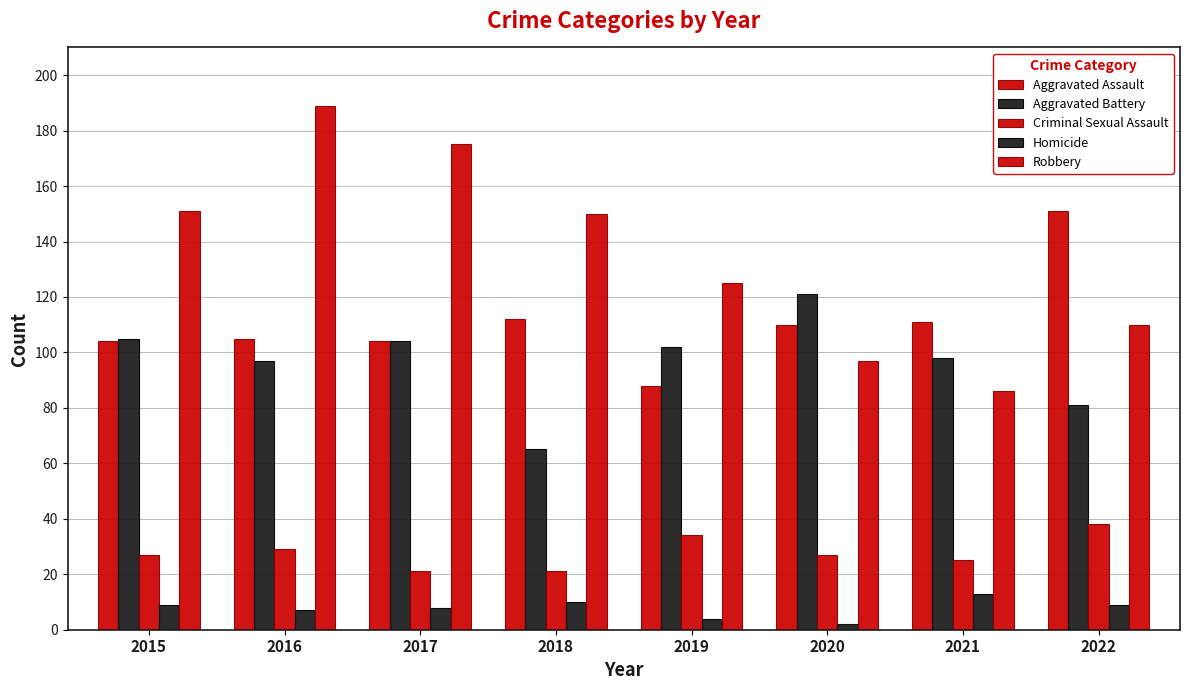

How many bars are there in each group?

5